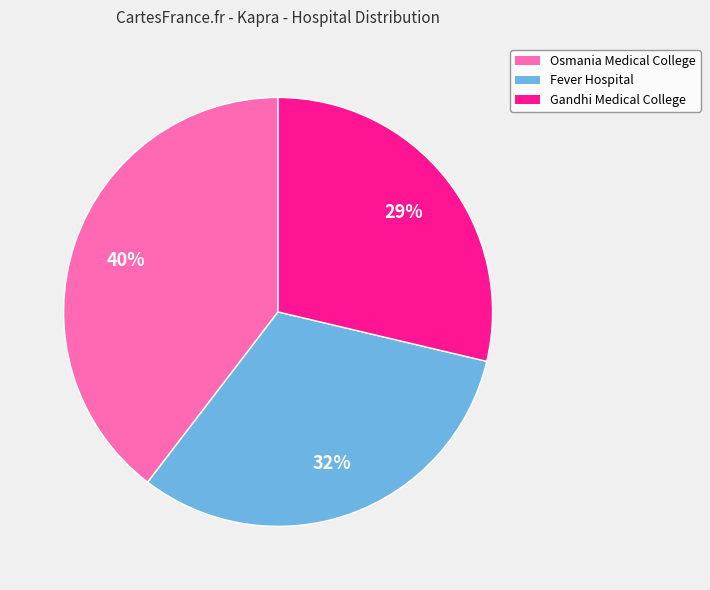

To the nearest percent, what portion does Gandhi Medical College represent?

29%